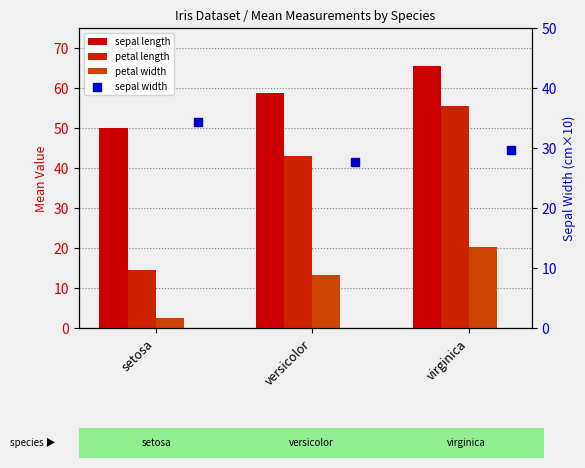

Is the value of petal width at setosa greater than the value of petal length at versicolor?

No